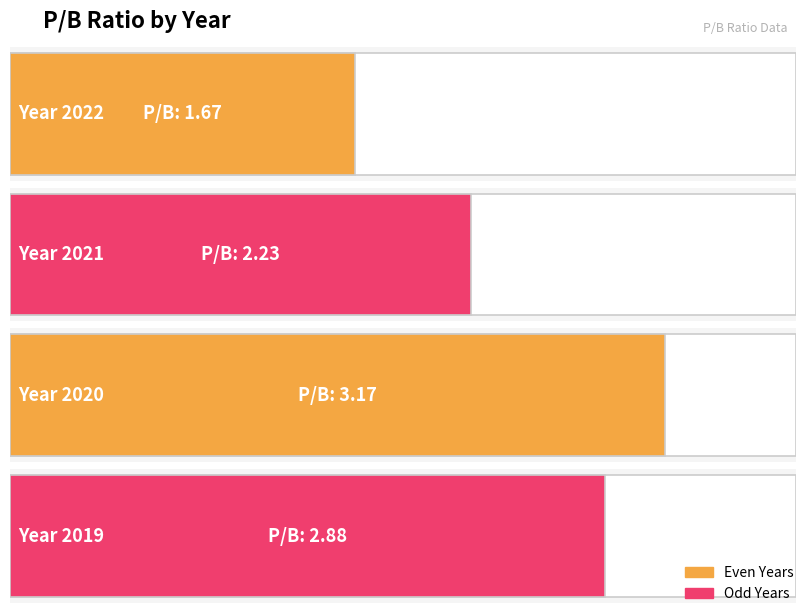

Rank the categories by value from lowest to highest.

2022, 2021, 2019, 2020